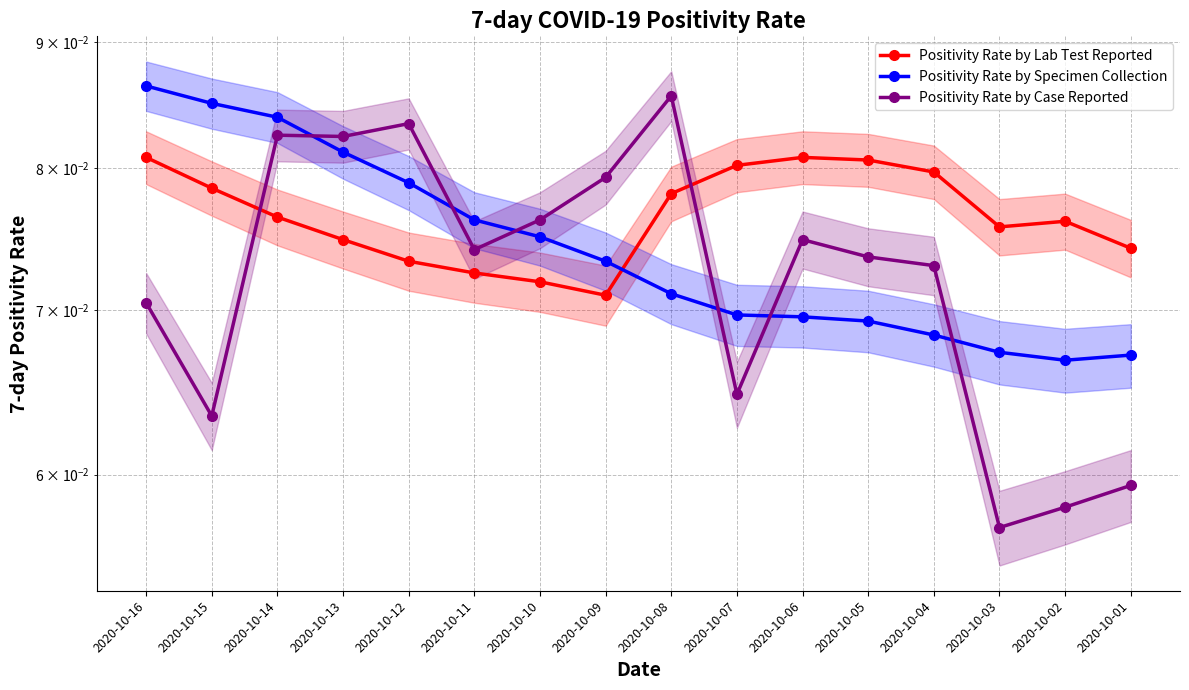

Between 2020-10-14 and 2020-10-09, which is larger?

2020-10-14